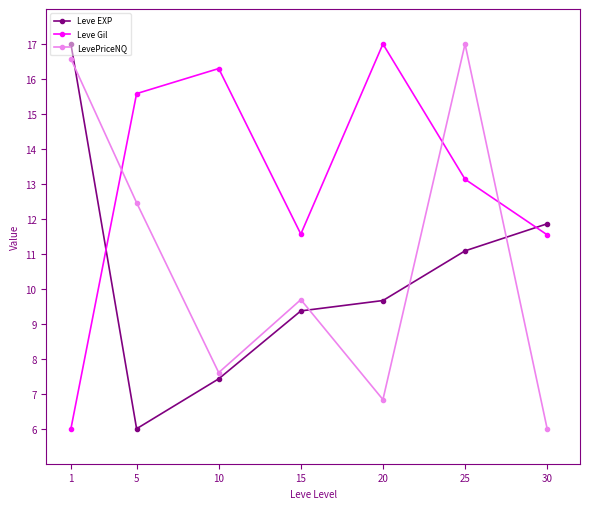

True or false: Leve Gil has more than 2 points higher than both neighbors.

False